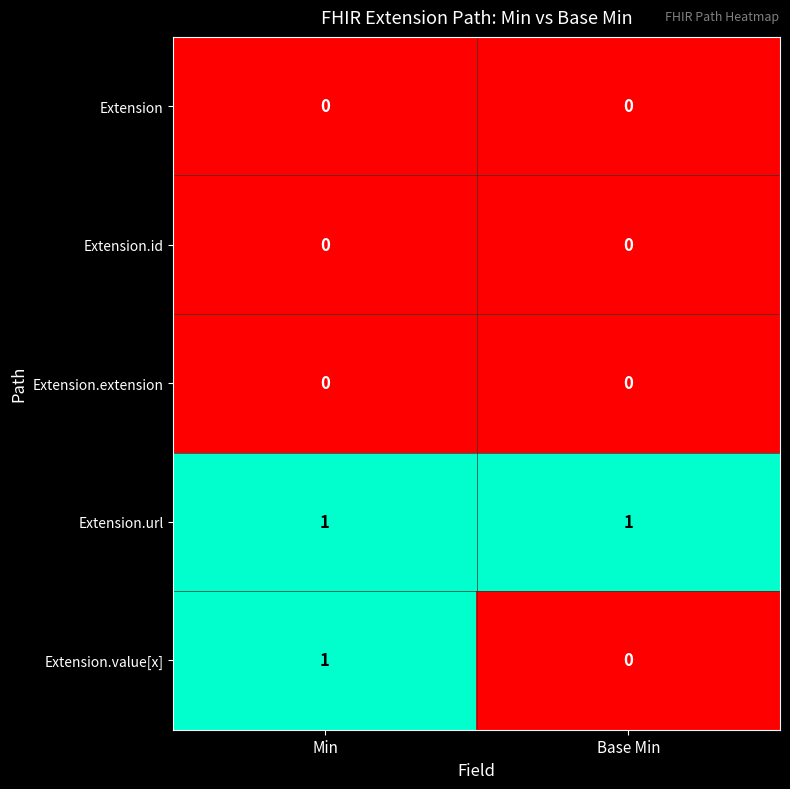

Which series has the largest total across all categories?

Extension.url